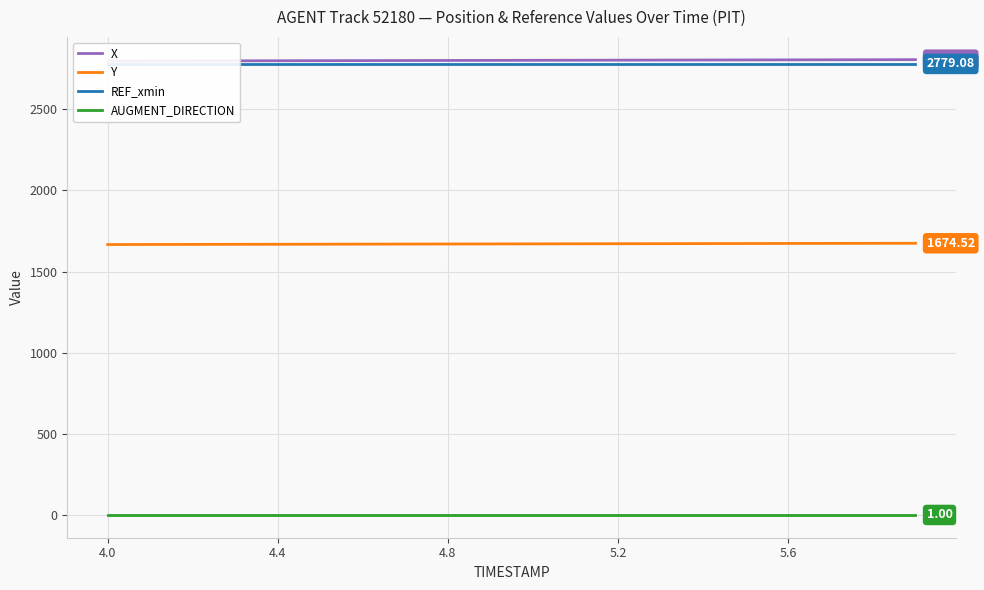

True or false: Y and AUGMENT_DIRECTION intersect in this chart.

False